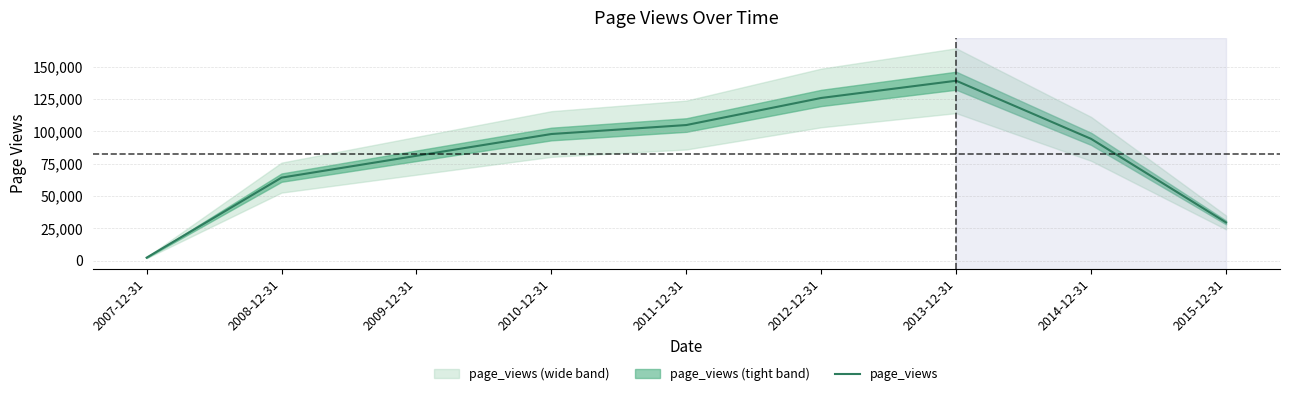

Does the chart have visible grid lines?

Yes